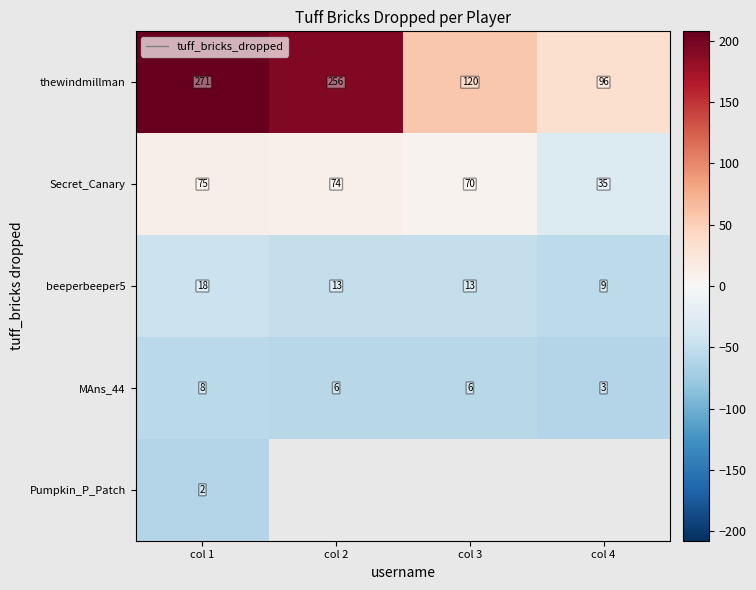

How many series are shown in this chart?

5